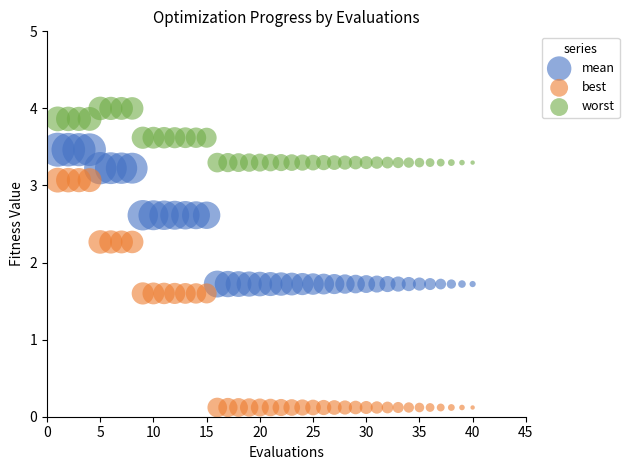

Which series reaches the maximum Y coordinate?

worst